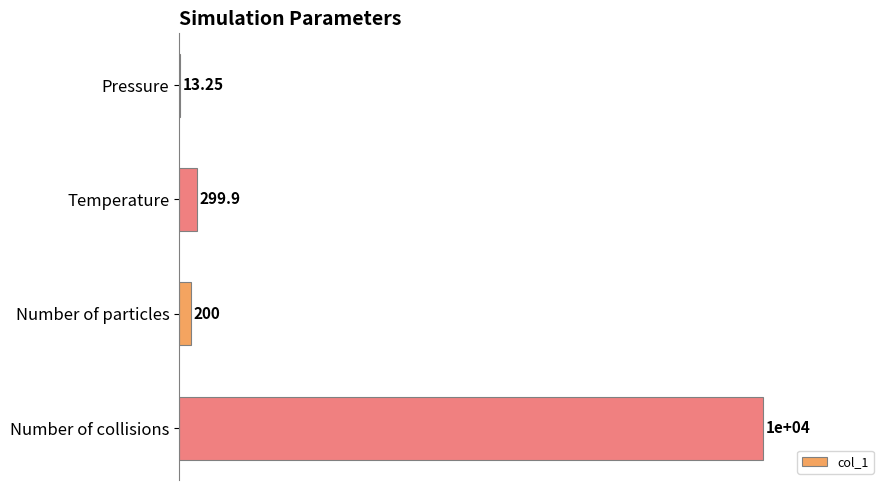

Count the number of categories in the chart.

4